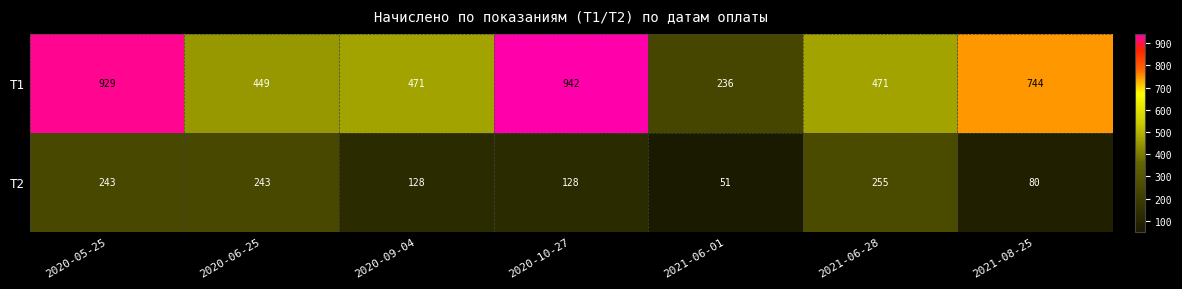

At how many categories does at least one series exceed 212?

7